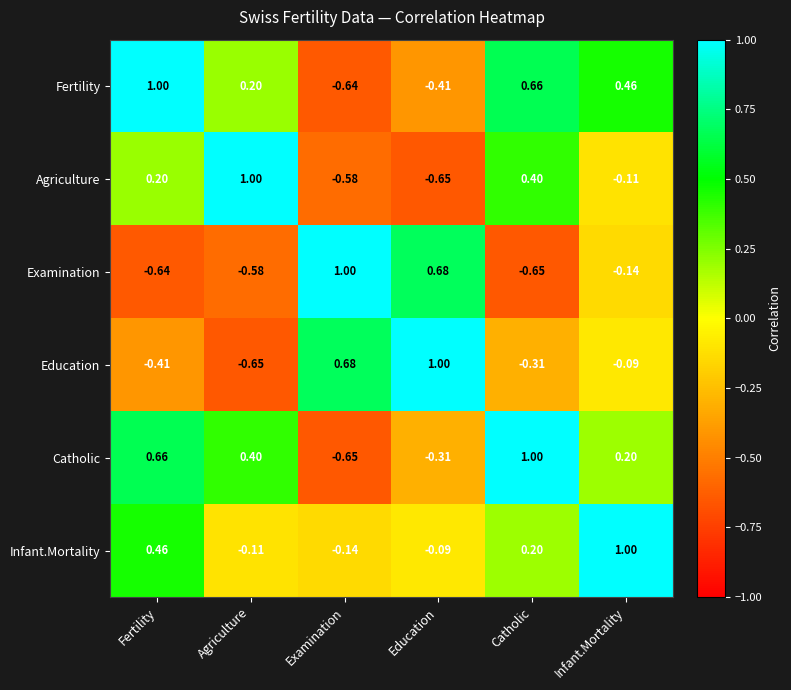

Which category has the lowest value in the Agriculture series?

Education